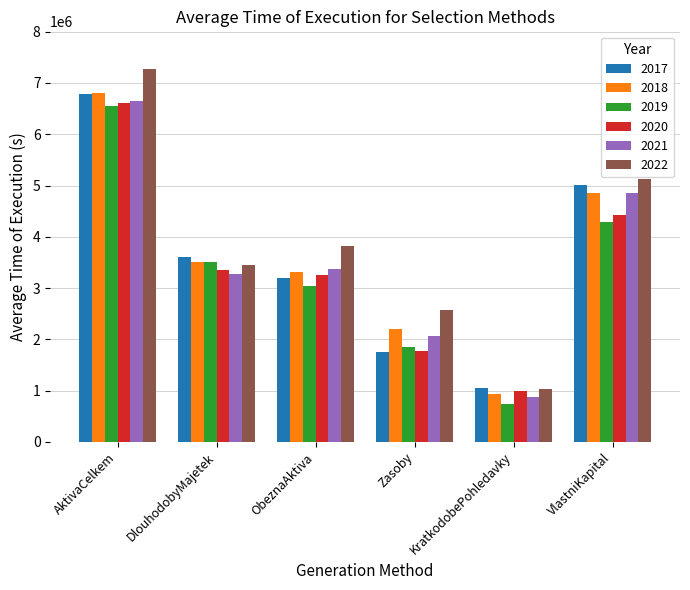

Where does the 2019 series first go above 3516832?

AktivaCelkem